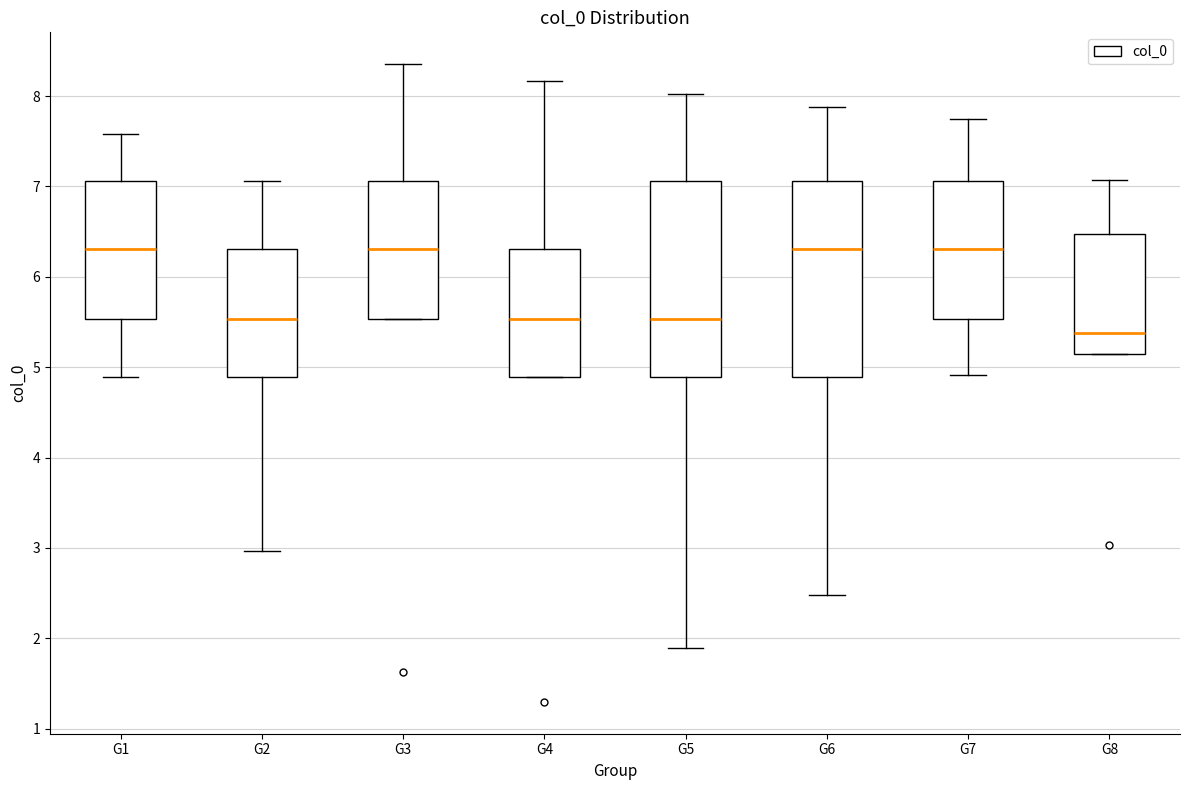

Reading left to right, transcribe this box plot: for each box, give where its median line is, the range the box spans, and where its two whiskers end, as read against the y-axis. The values are not printed on the chart, so give them approximately, as read against the axis.

G1: median 6.3, box 5.5 to 7.1, whiskers 4.9 to 7.6
G2: median 5.5, box 4.9 to 6.3, whiskers 3.0 to 7.1
G3: median 6.3, box 5.5 to 7.1, whiskers 5.5 to 8.4
G4: median 5.5, box 4.9 to 6.3, whiskers 4.9 to 8.2
G5: median 5.5, box 4.9 to 7.1, whiskers 1.9 to 8.0
G6: median 6.3, box 4.9 to 7.1, whiskers 2.5 to 7.9
G7: median 6.3, box 5.5 to 7.1, whiskers 4.9 to 7.7
G8: median 5.4, box 5.2 to 6.5, whiskers 5.2 to 7.1